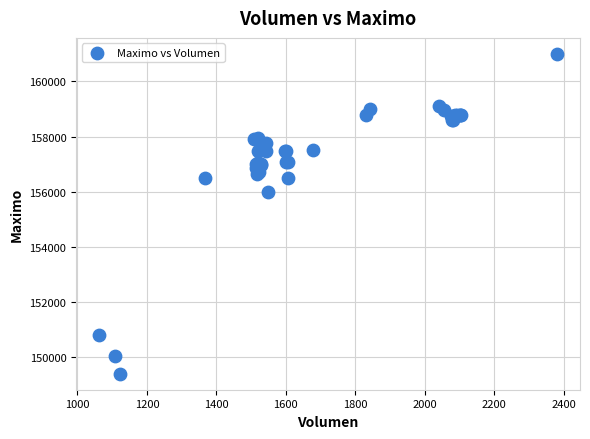

What Y value in the scatter plot is closest to 155202?

156000